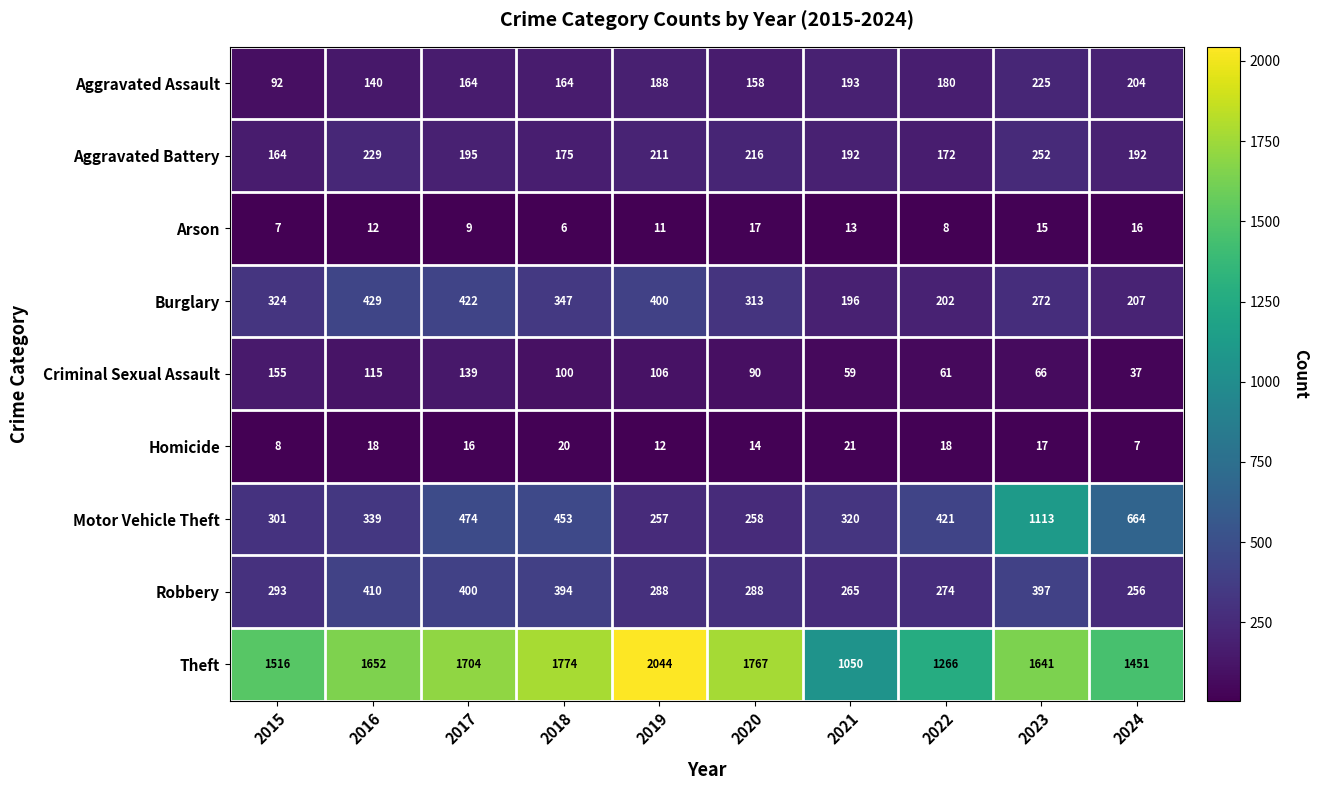

What is the total value across all series at 2021?

2309